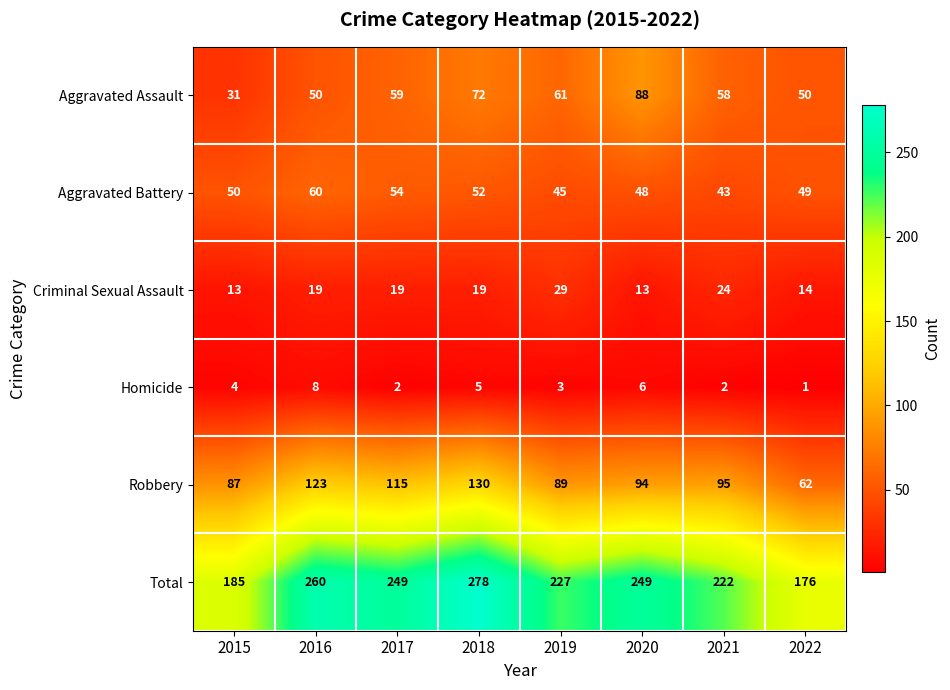

Is the value of Aggravated Assault at 2018 greater than the value of Homicide at 2021?

Yes